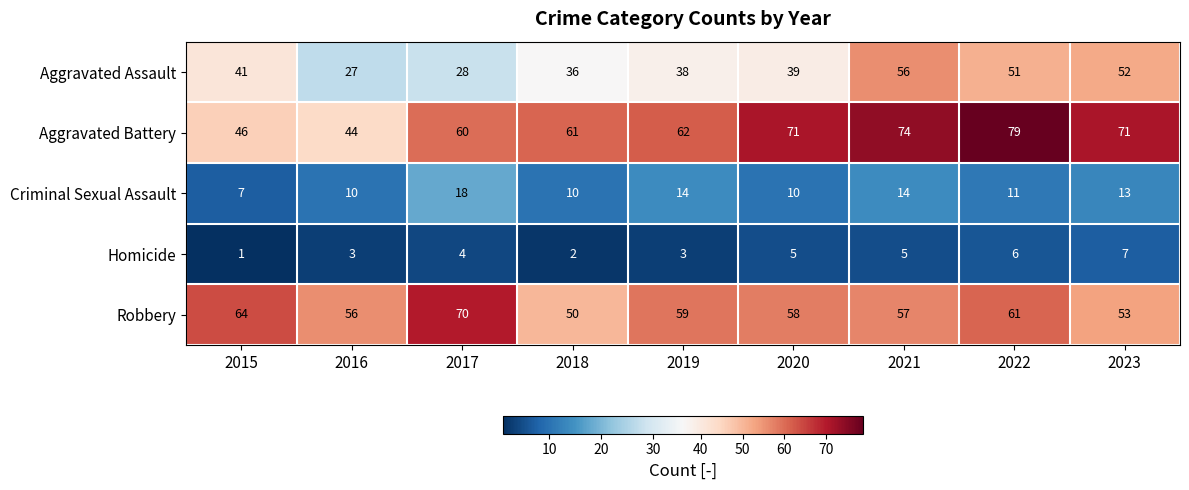

At which category does the chart reach its peak across all series?

2022